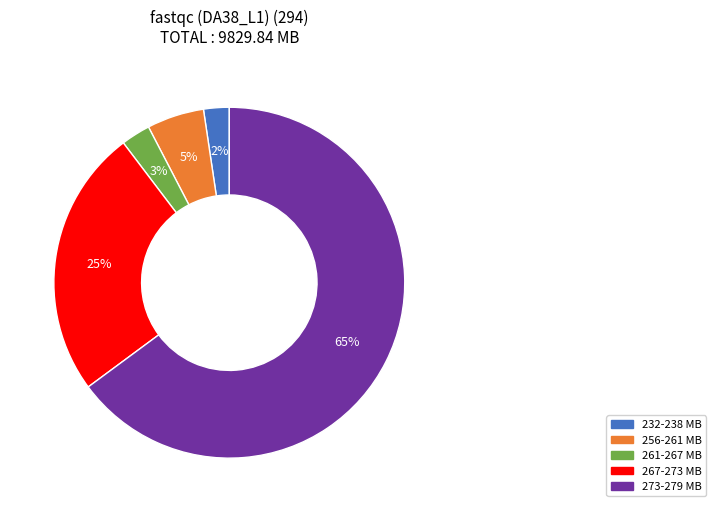

Do 273-279 MB and 232-238 MB together represent more than half of the pie?

Yes